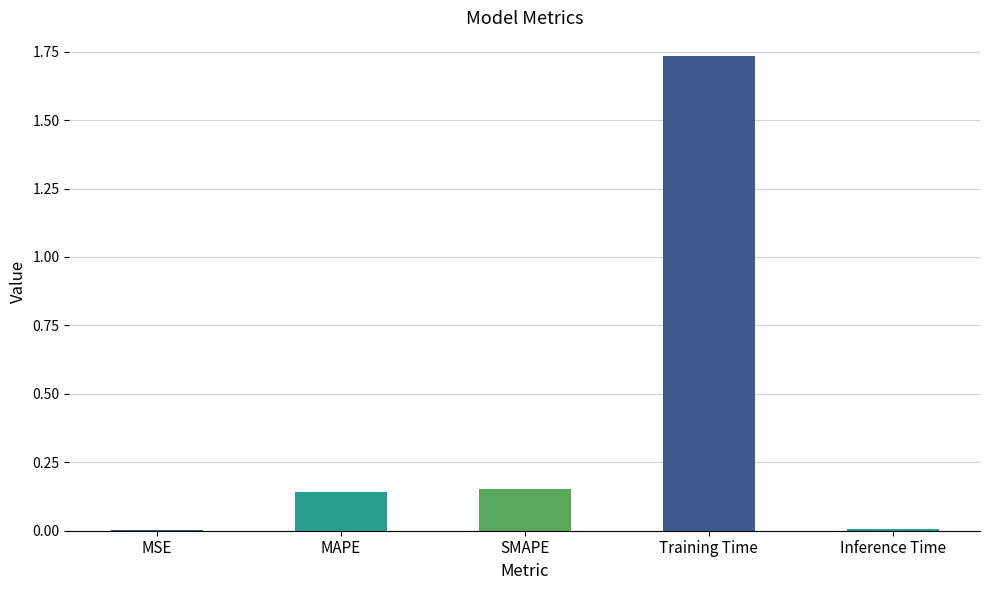

Which category has the highest value across all series?

Training Time